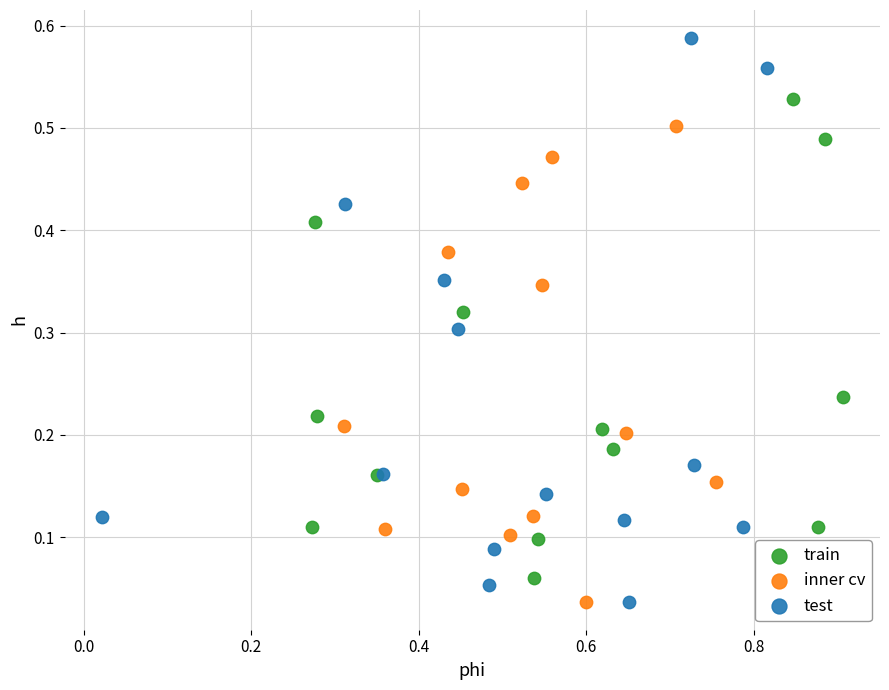

What are all the series names shown in the legend?

train, inner cv, test